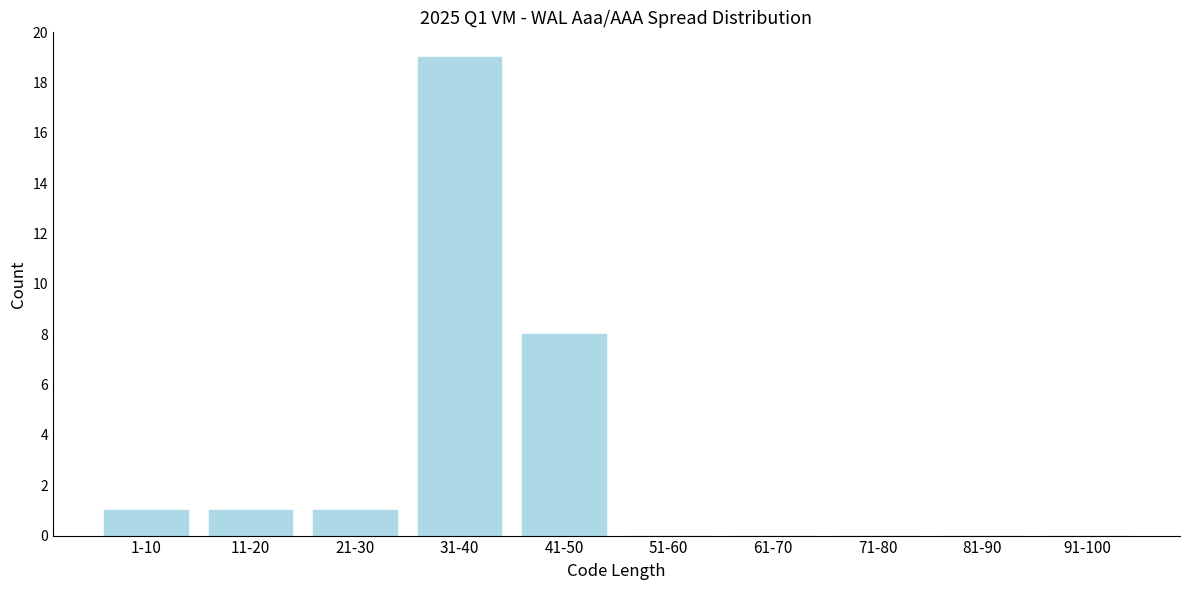

Reading left to right, extract all data points from this chart.

1-10=1	11-20=1	21-30=1	31-40=19	41-50=8	51-60=0	61-70=0	71-80=0	81-90=0	91-100=0